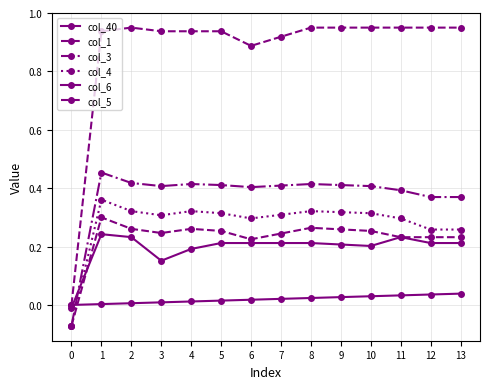

What is the highest value of the col_5 series?

0.3